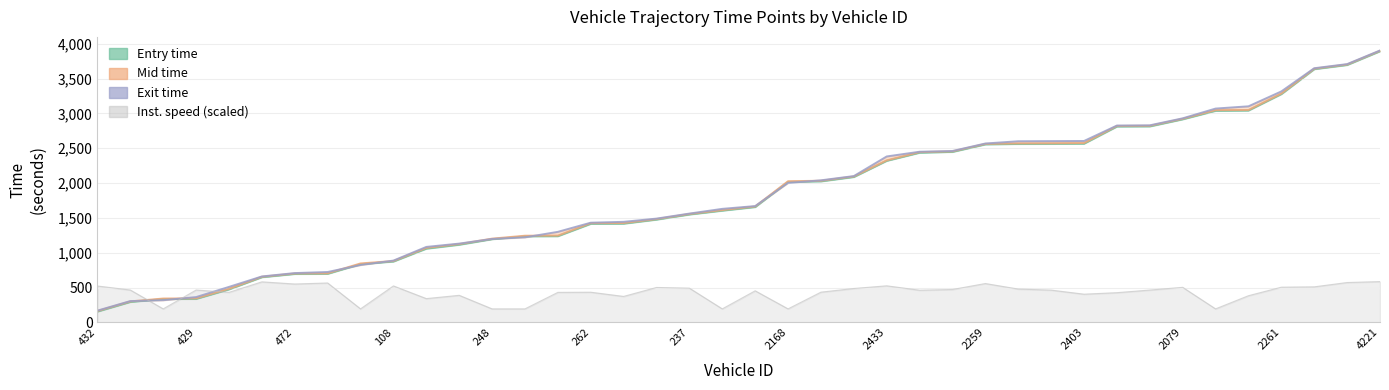

How many values exceed 1669?

20